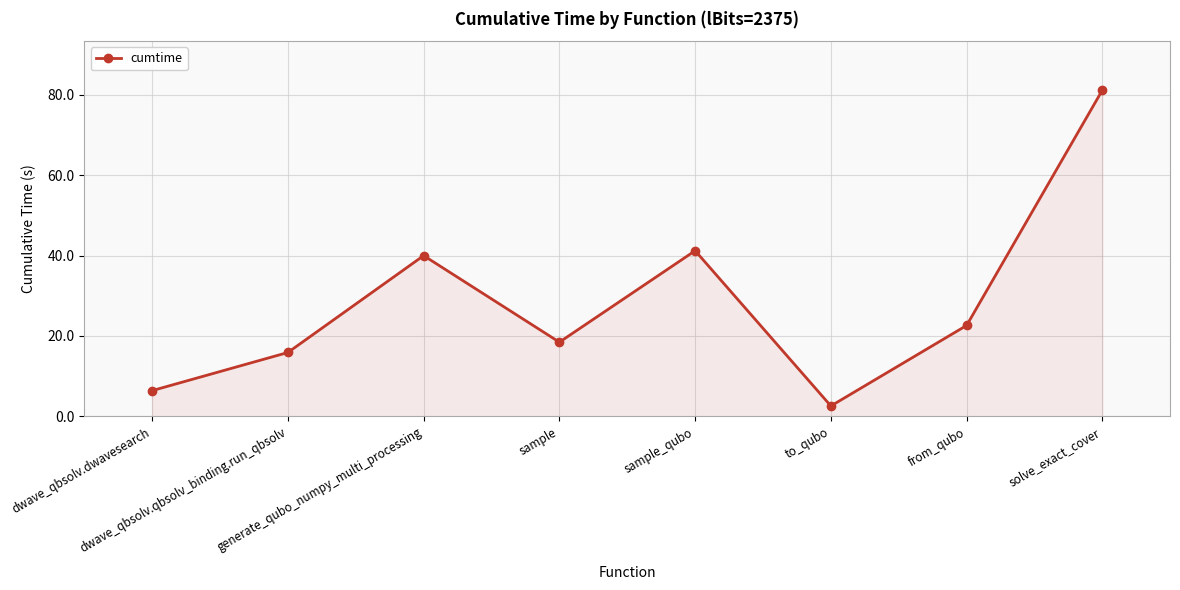

What is the difference between the maximum and second lowest values?

74.8